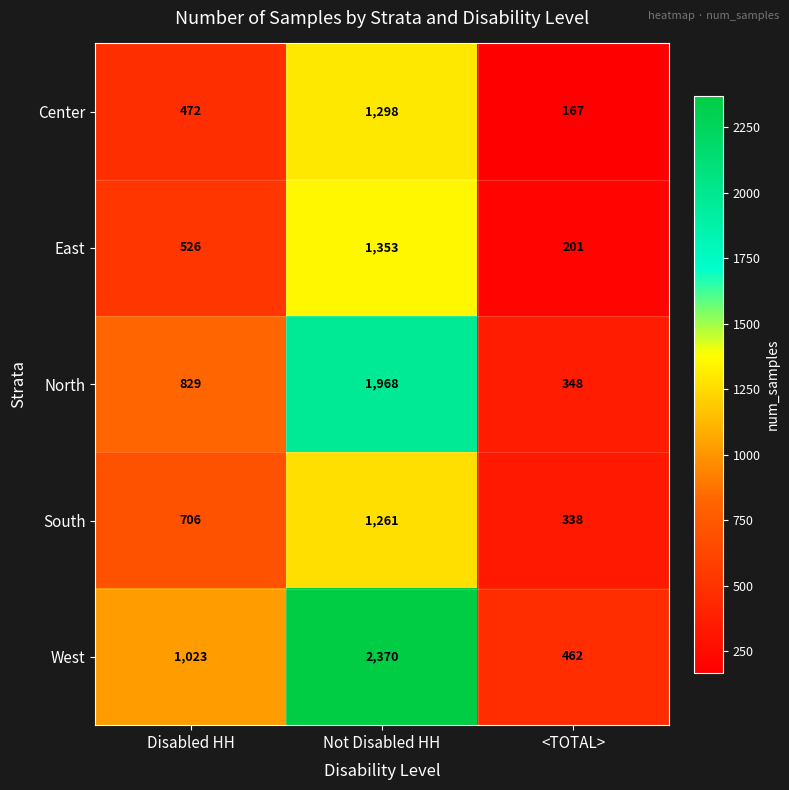

Which series has the largest total across all categories?

West